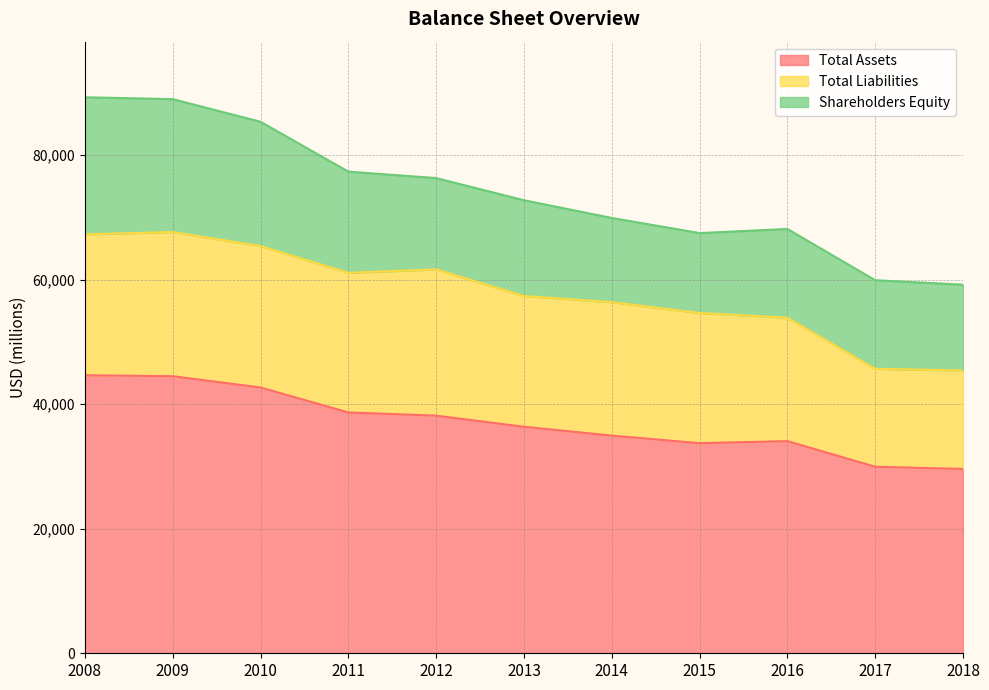

True or false: Total Assets has more than 2 points higher than both neighbors.

False